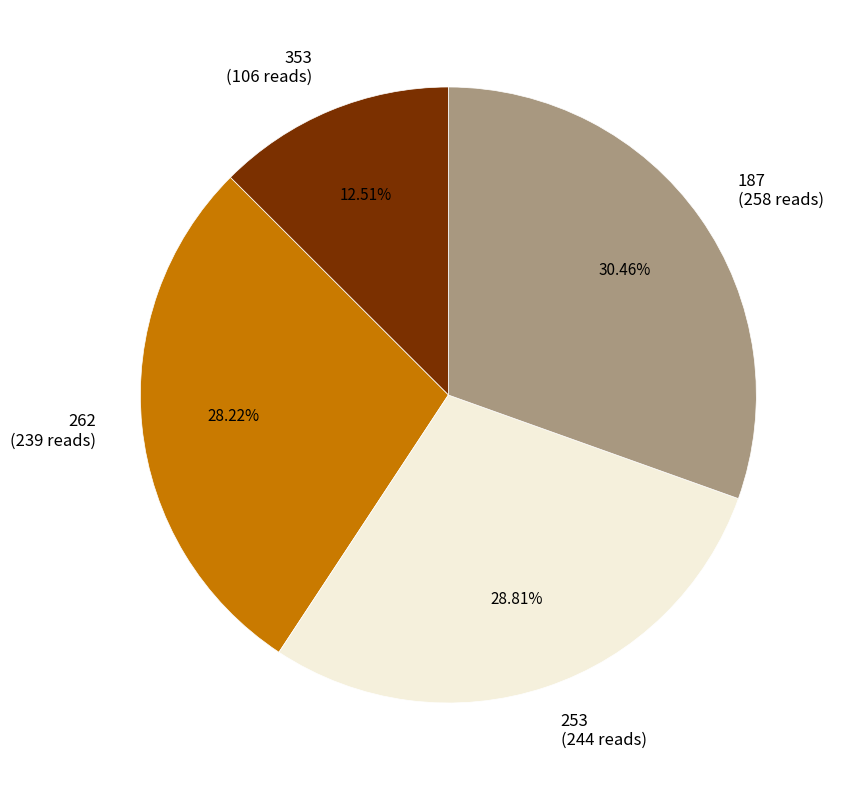

True or false: 262 accounts for 17% of the total.

False